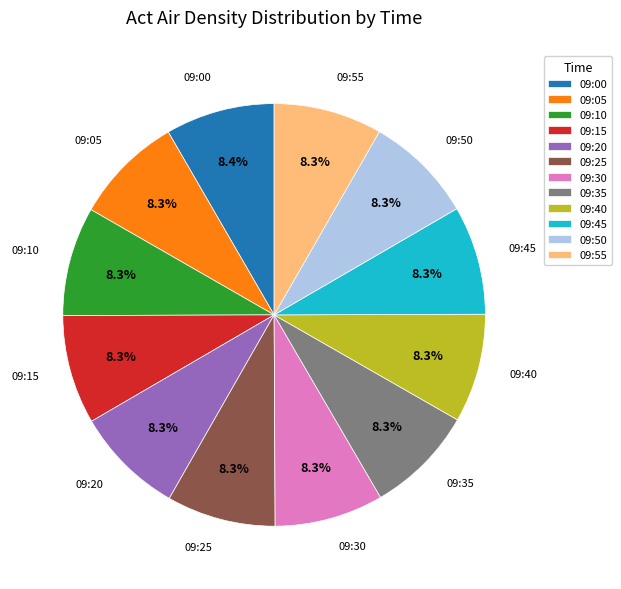

Count the number of slices in the pie.

12